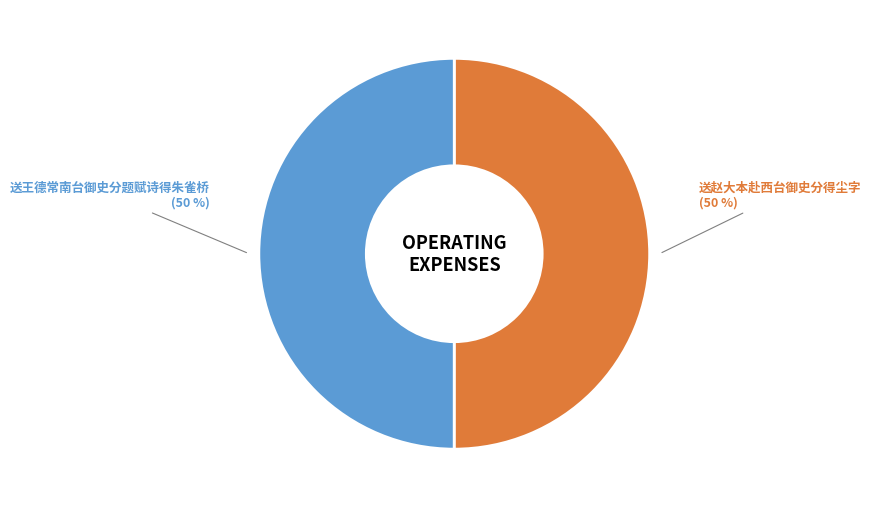

The 送王德常南台御史分题赋诗得朱雀桥 slice represents 50% of the pie. True or false?

True